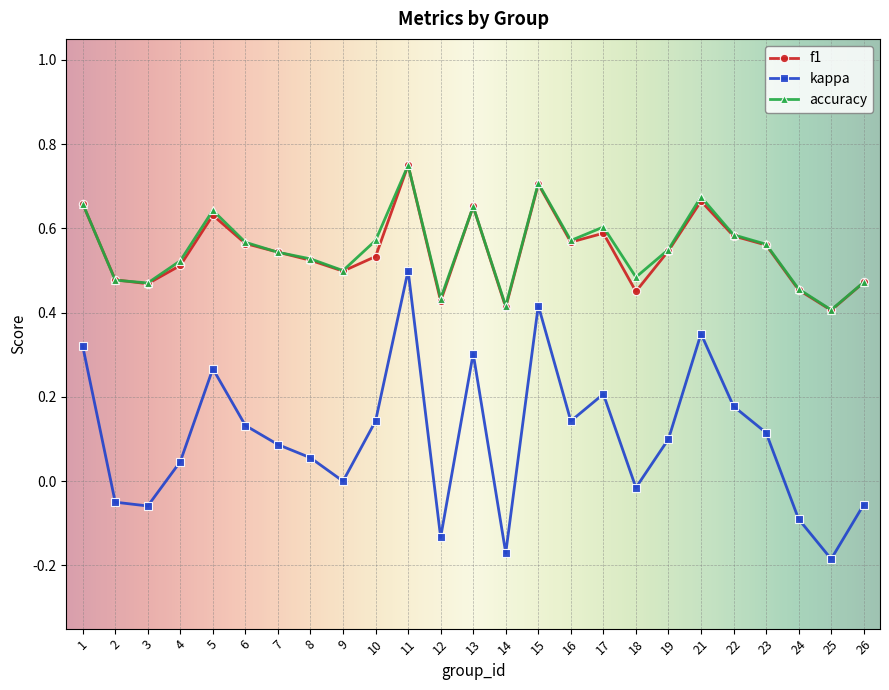

Does the chart have visible grid lines?

Yes